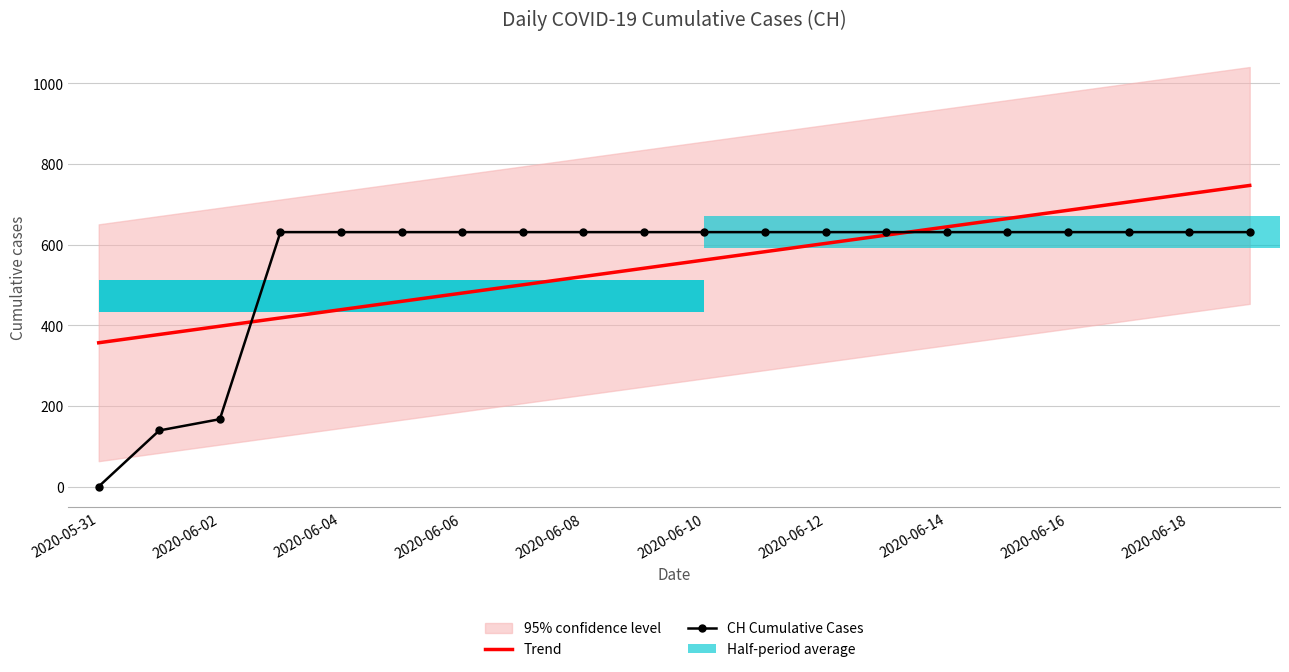

Does the chart contain stacked bars?

No